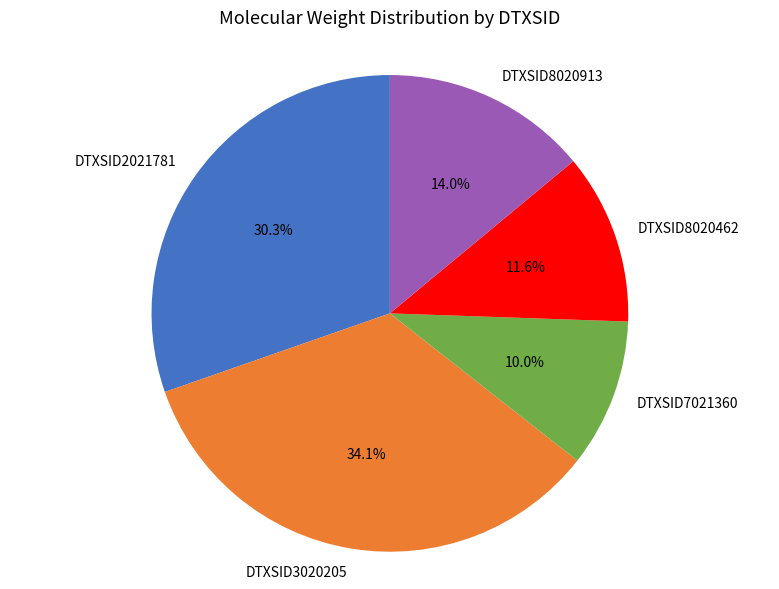

Count the number of slices in the pie.

5